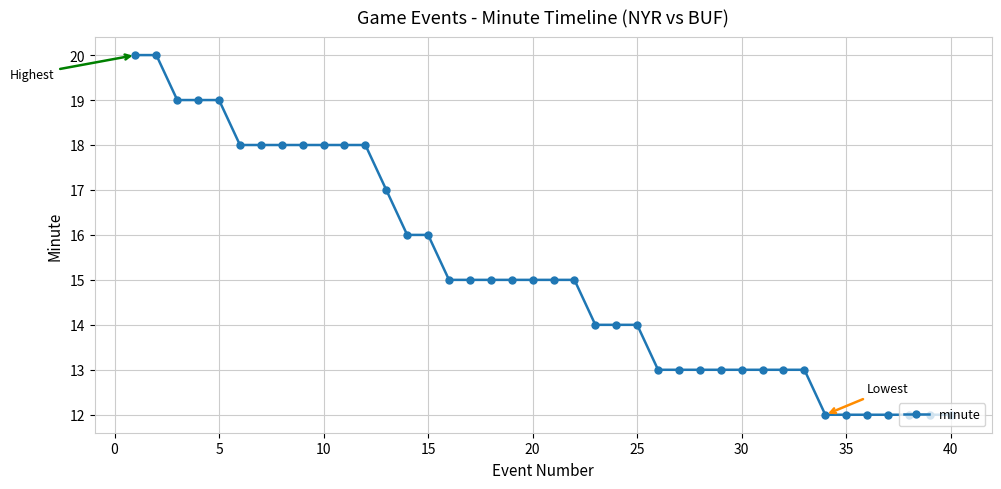

What is the difference between the maximum and minimum values?

8